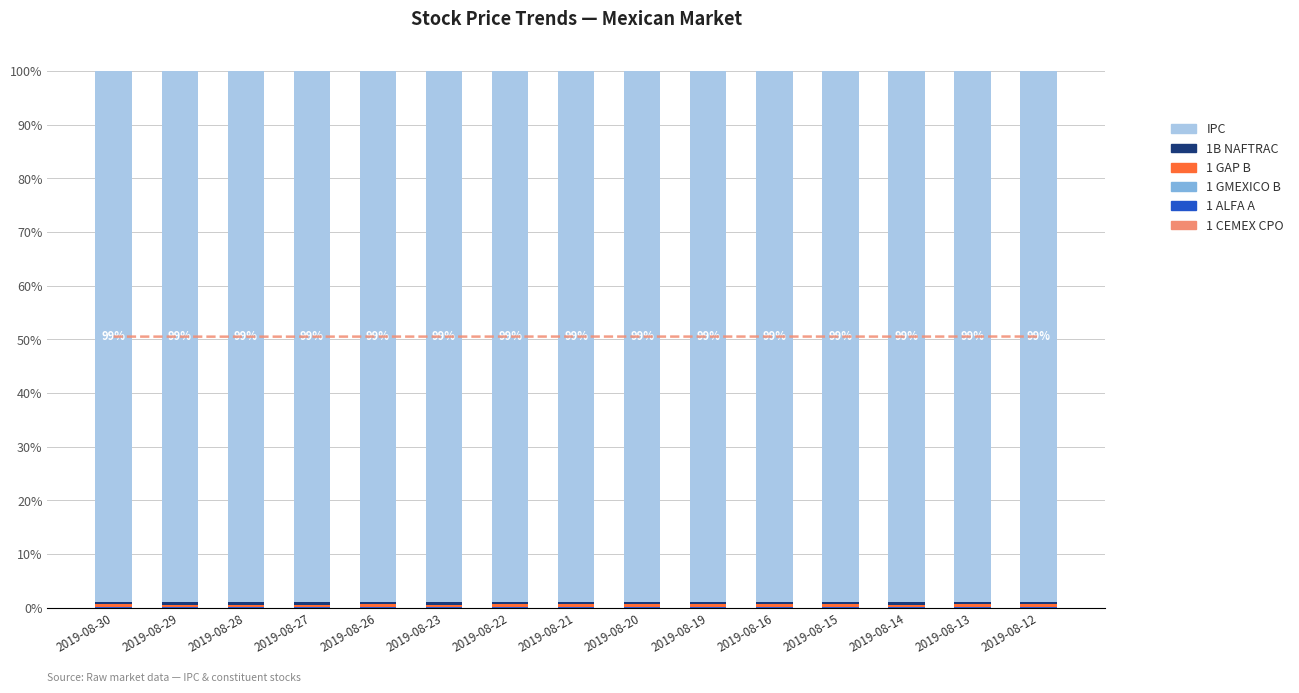

Which series has the largest total across all categories?

IPC